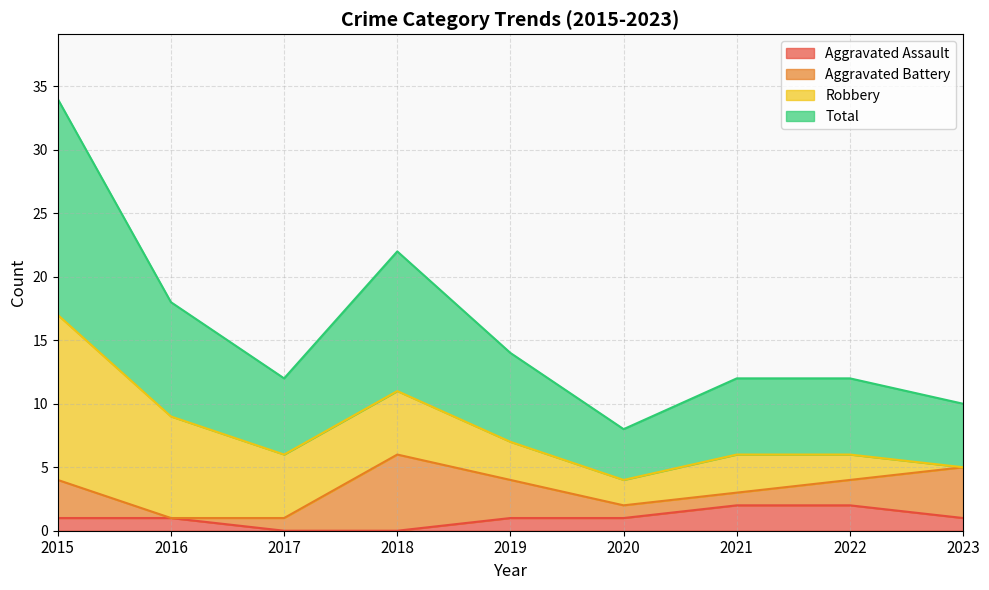

At which category is the sum across all series the highest?

2015